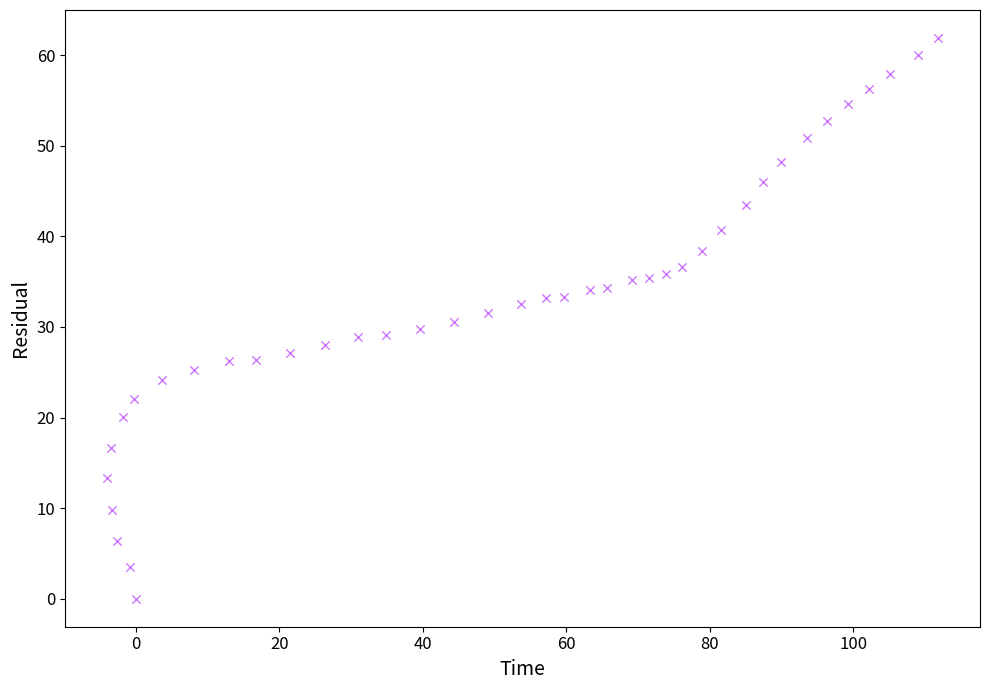

What is the range of Y values (max minus min)?

61.9